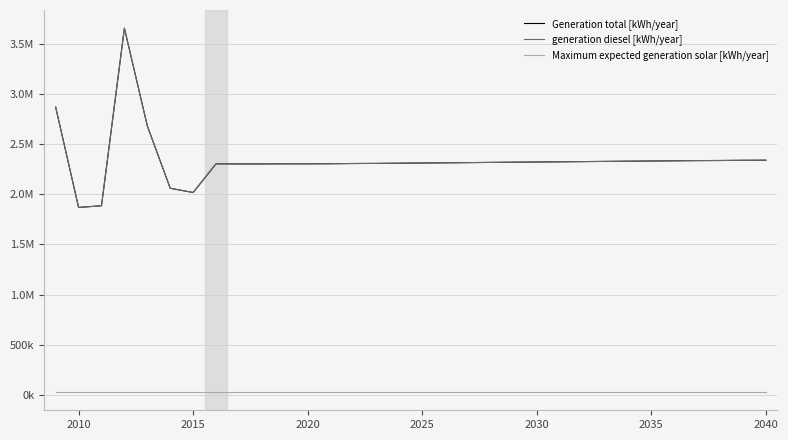

Reading right to left, list all the values displayed in this chart.

Generation total [kWh/year]: 2340000.0	2339000.0	2337000.0	2336000.0	2334000.0	2332000.0	2330000.0	2328000.0	2326000.0	2324000.0	2322000.0	2320000.0	2318000.0	2316000.0	2314000.0	2312000.0	2310000.0	2308000.0	2307000.0	2305000.0	2304000.0	2304000.0	2303000.0	2303000.0	2304000.0	2017680.0	2060313.0	2681948.0	3656038.0	1885810.0	1869048.0	2868799.0
generation diesel [kWh/year]: 2340000.0	2339000.0	2337000.0	2336000.0	2334000.0	2332000.0	2330000.0	2328000.0	2326000.0	2324000.0	2322000.0	2320000.0	2318000.0	2316000.0	2314000.0	2312000.0	2310000.0	2308000.0	2307000.0	2305000.0	2304000.0	2304000.0	2303000.0	2303000.0	2304000.0	2017680.0	2060313.0	2681948.0	3656038.0	1885810.0	1869048.0	2868799.0
Maximum expected generation solar [kWh/year]: 28184.5	28184.5	28184.5	28184.5	28184.5	28184.5	28184.5	28184.5	28184.5	28184.5	28184.5	28184.5	28184.5	28184.5	28184.5	28184.5	28184.5	28184.5	28184.5	28184.5	28184.5	28184.5	28184.5	28184.5	28184.5	28184.5	28184.5	28184.5	28184.5	28184.5	28184.5	28184.5